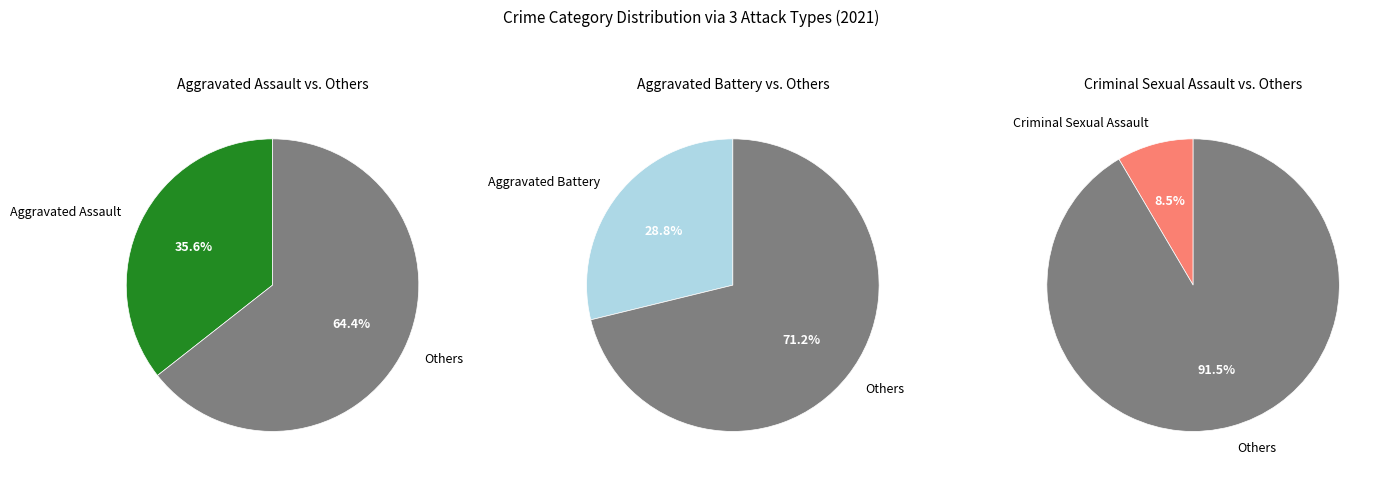

True or false: Robbery accounts for 35% of the total.

False